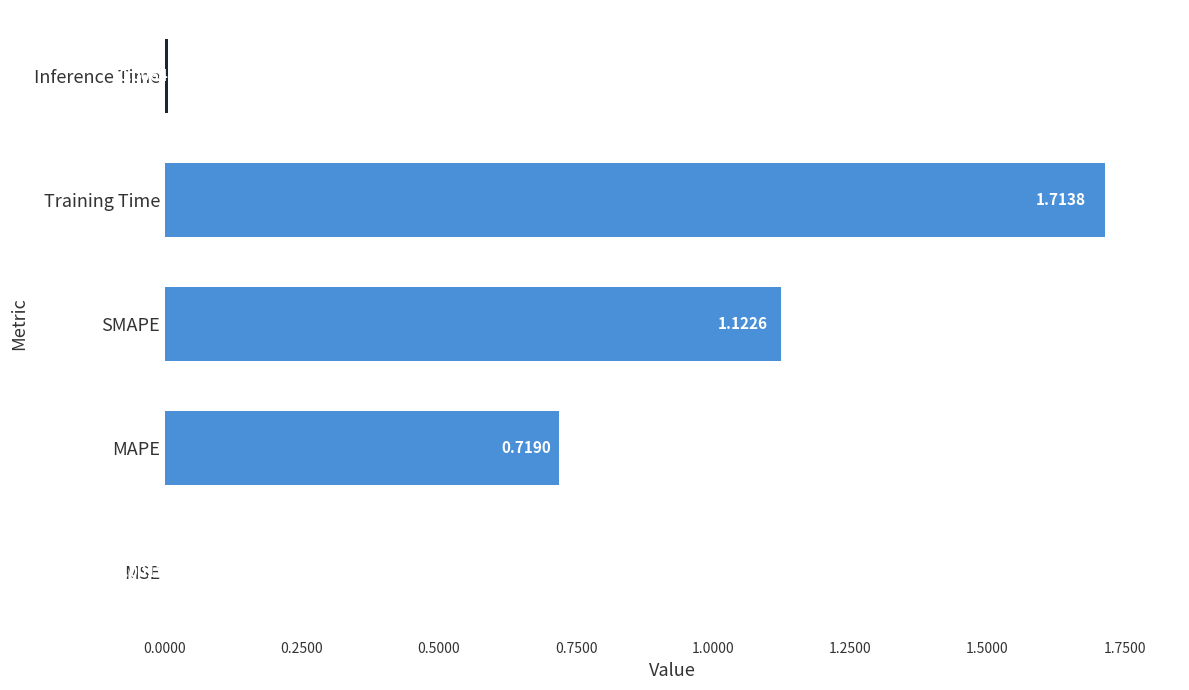

Which category has the highest value across all series?

Training Time